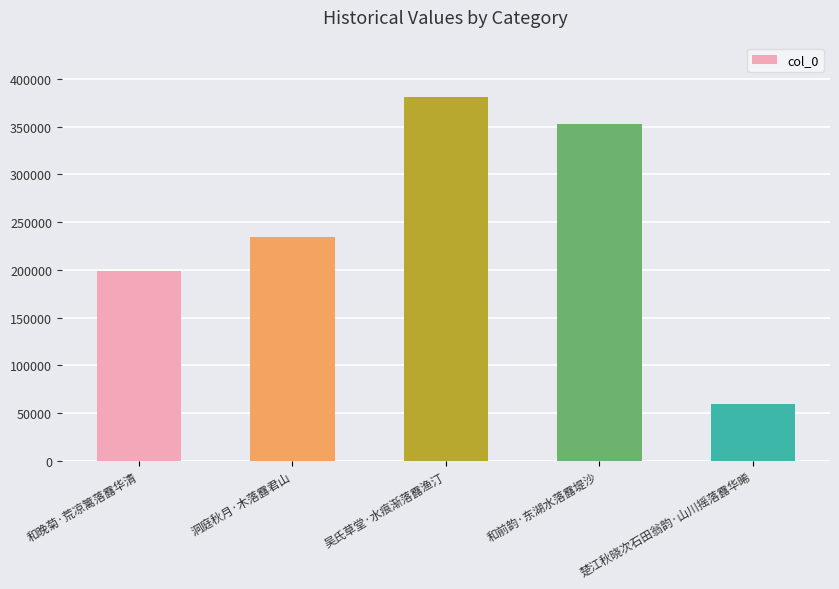

Read the value at 吴氏草堂·水痕渐落露渔汀, to the nearest 50.

381200